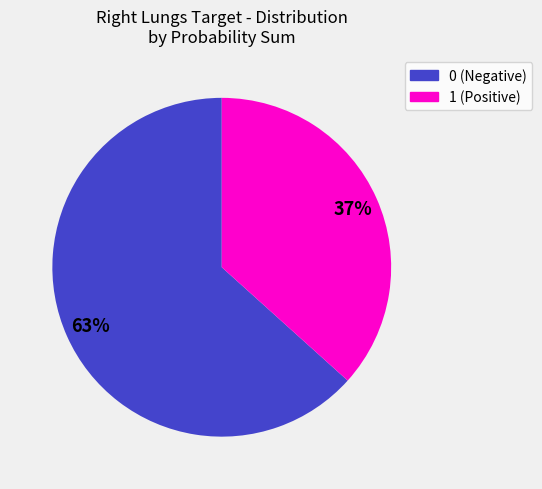

Which category accounts for the majority?

0